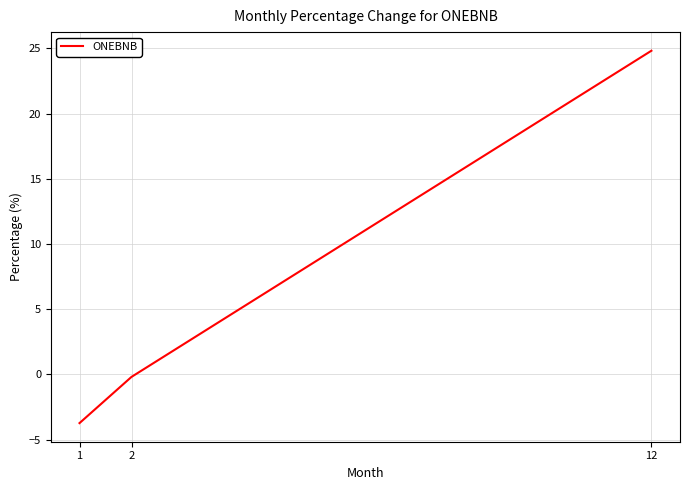

What is the minimum value shown in the chart?

-3.7